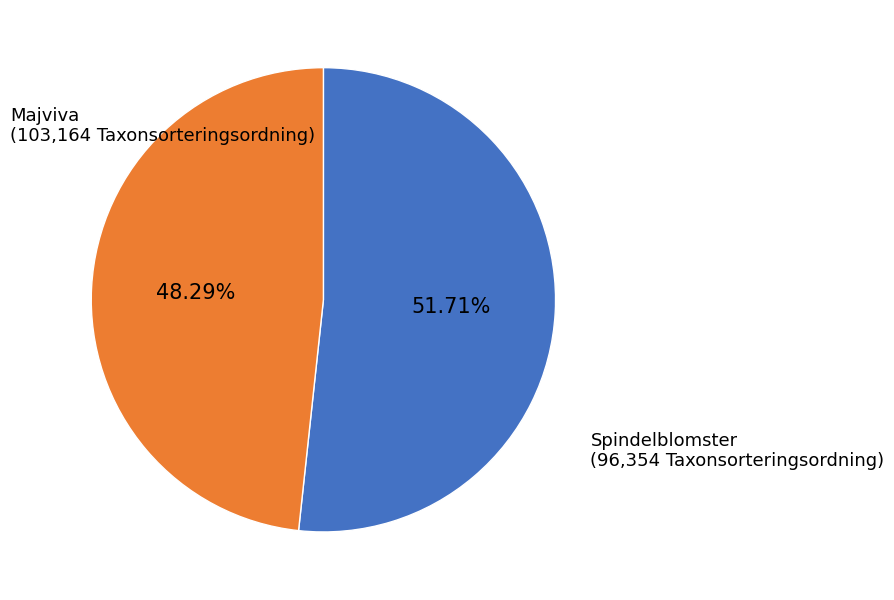

To the nearest percent, what is the difference between the largest and smallest slice percentages?

3%